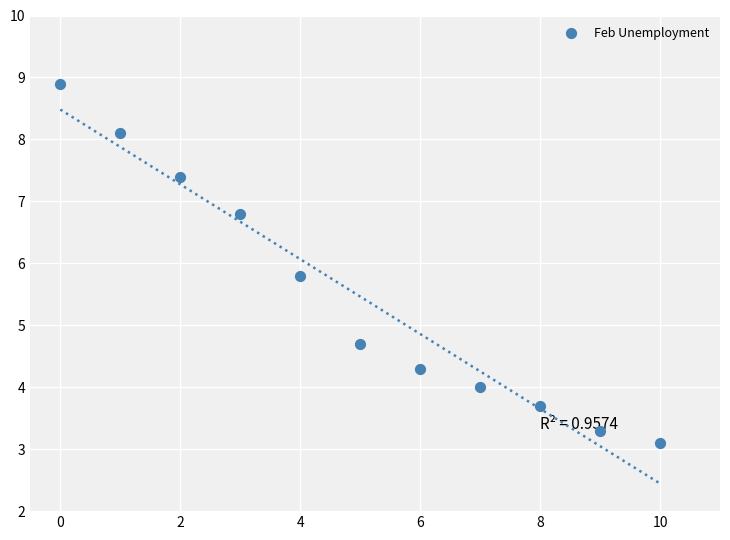

What Y value in the scatter plot is closest to 6?

5.8